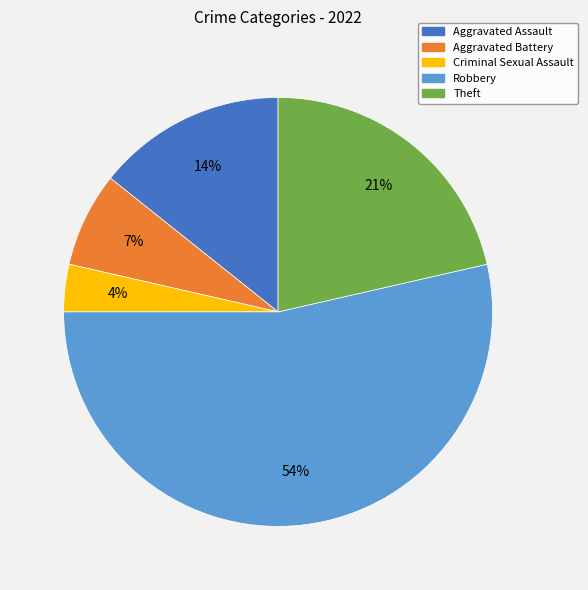

Is there a majority slice in this chart?

Yes